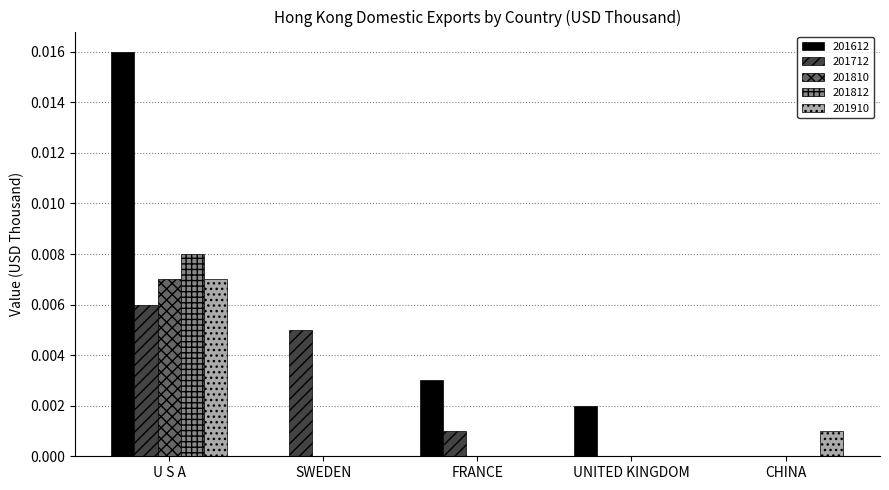

Which series has the widest spread of values?

201612